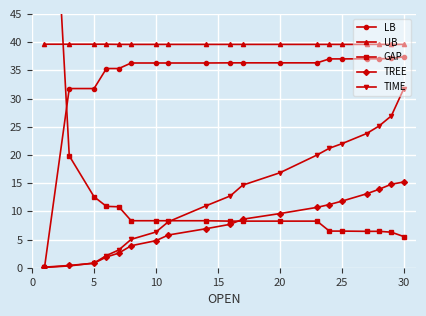

The value of TIME at 20 is 16.8. True or false?

True